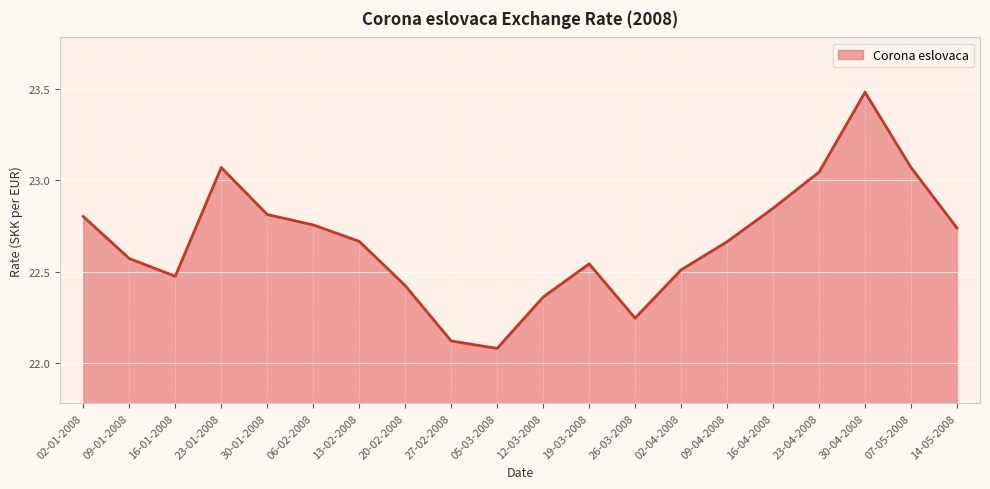

What is the ratio of the value at 02-04-2008 to the value at 02-01-2008?

1.0